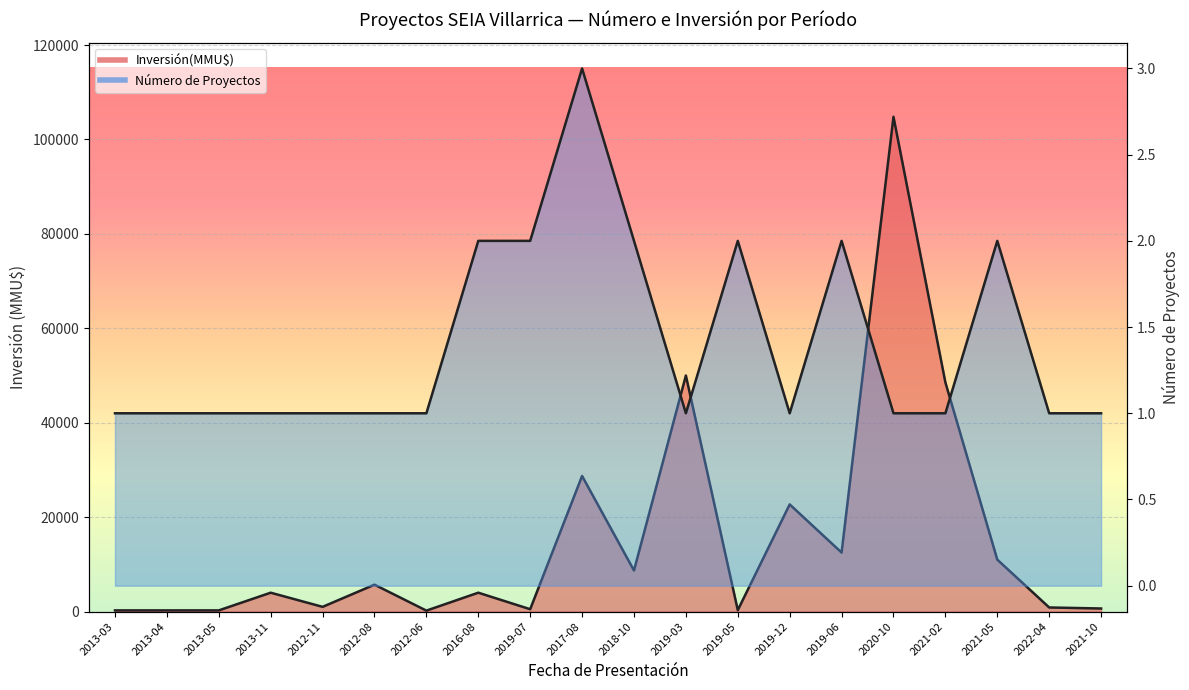

What is the label of the 15th point from the right?

2012-08